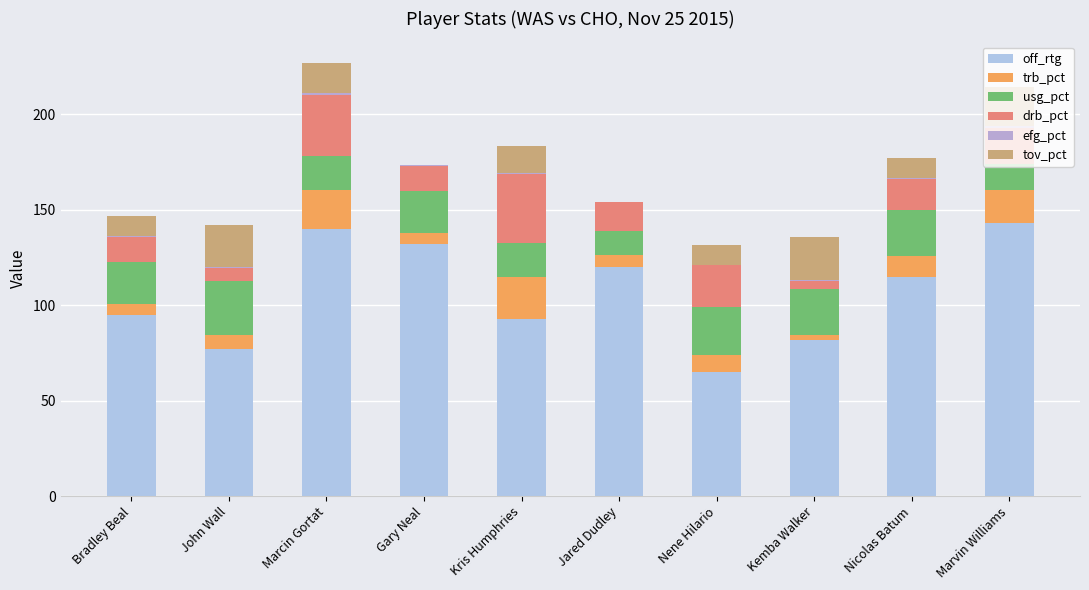

Count the number of data series in this chart.

6